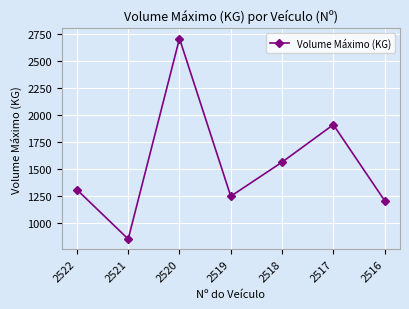

True or false: there are more than 0 points higher than both neighbors.

True